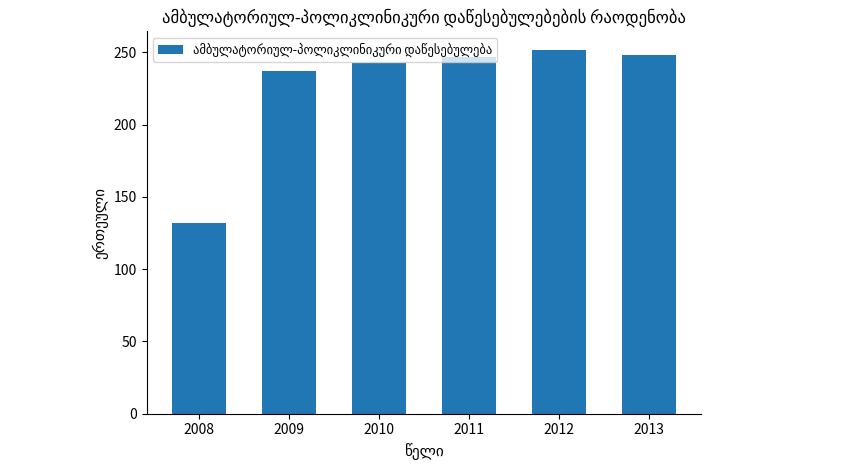

How many distinct data groups are displayed?

1